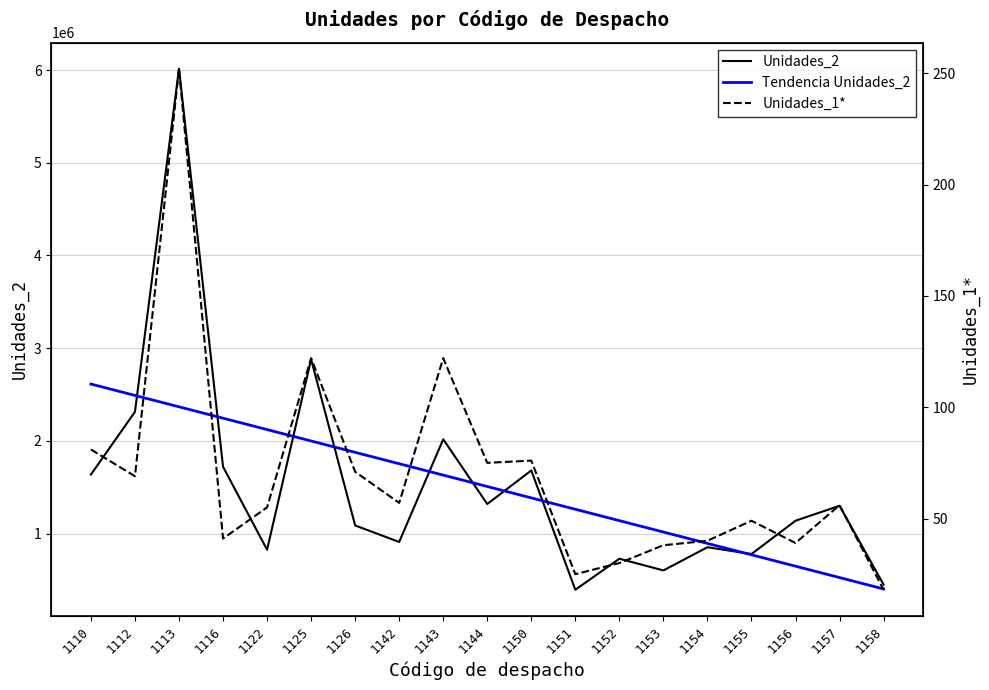

What is the difference between the highest and lowest values at 1125?

2879343.0